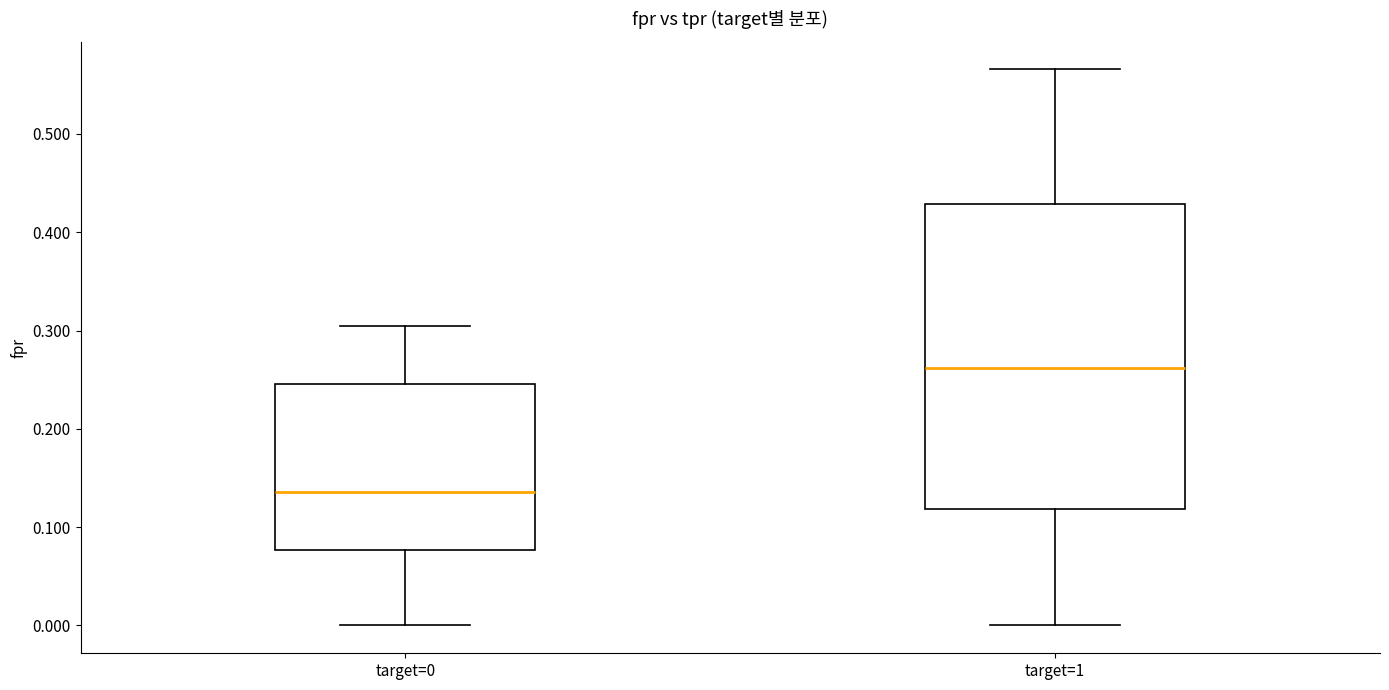

Comparing the boxes themselves (not the whiskers), which one is the tallest?

target=1